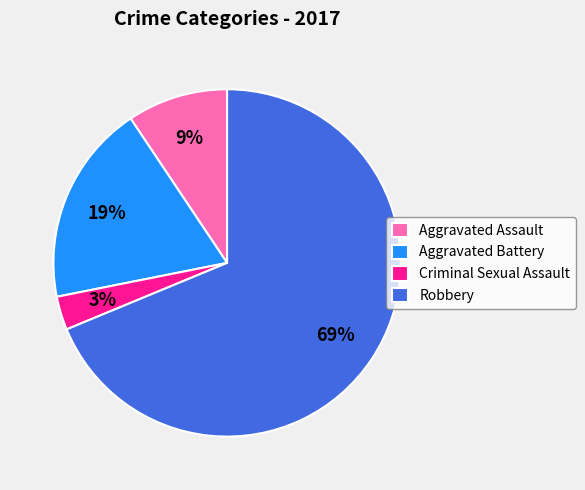

Count the number of slices in the pie.

4